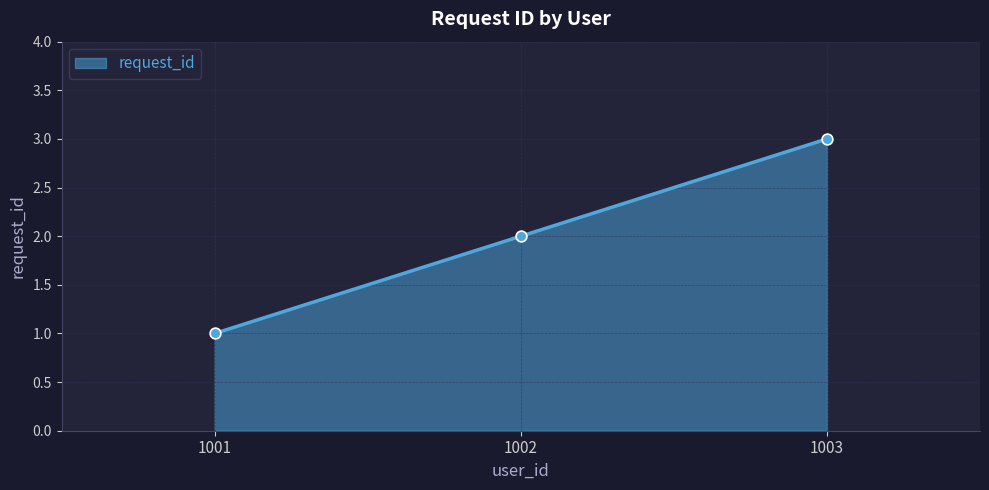

Which has a higher value, 1003 or 1001?

1003